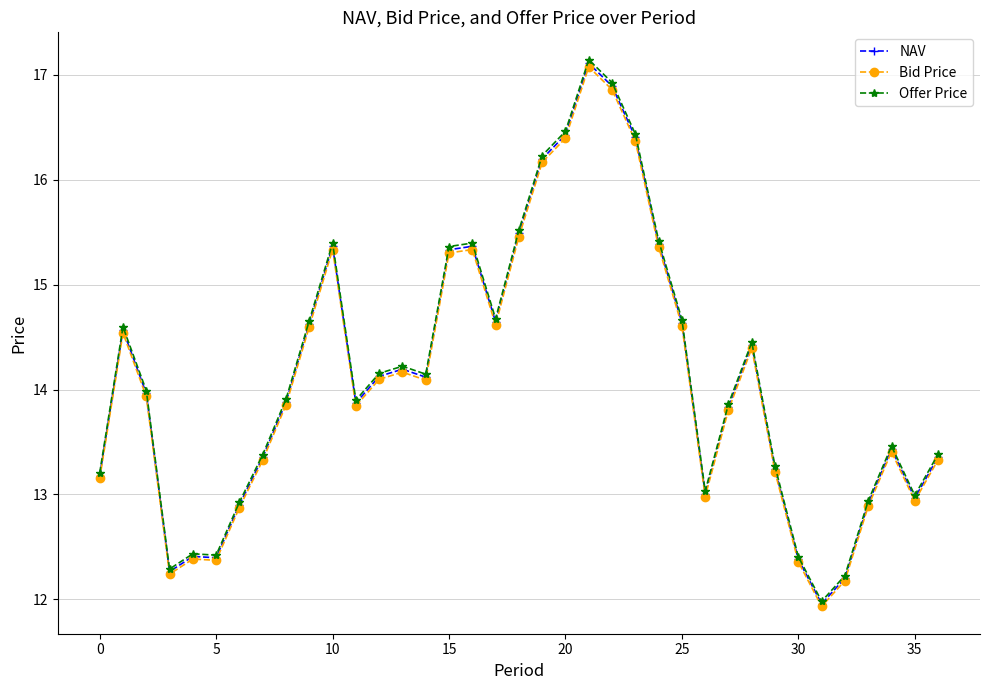

Which series has the largest range (max minus min)?

Offer Price